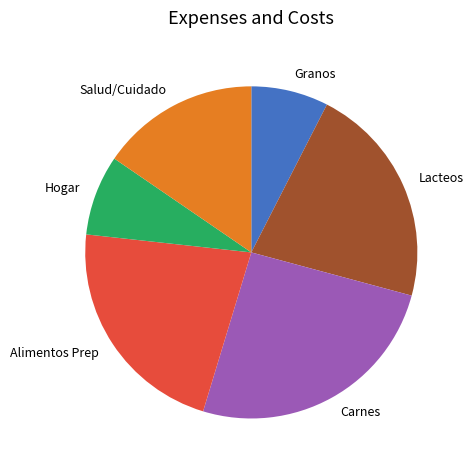

Approximately how many times larger is the value at Granos compared to Carnes?

0.3